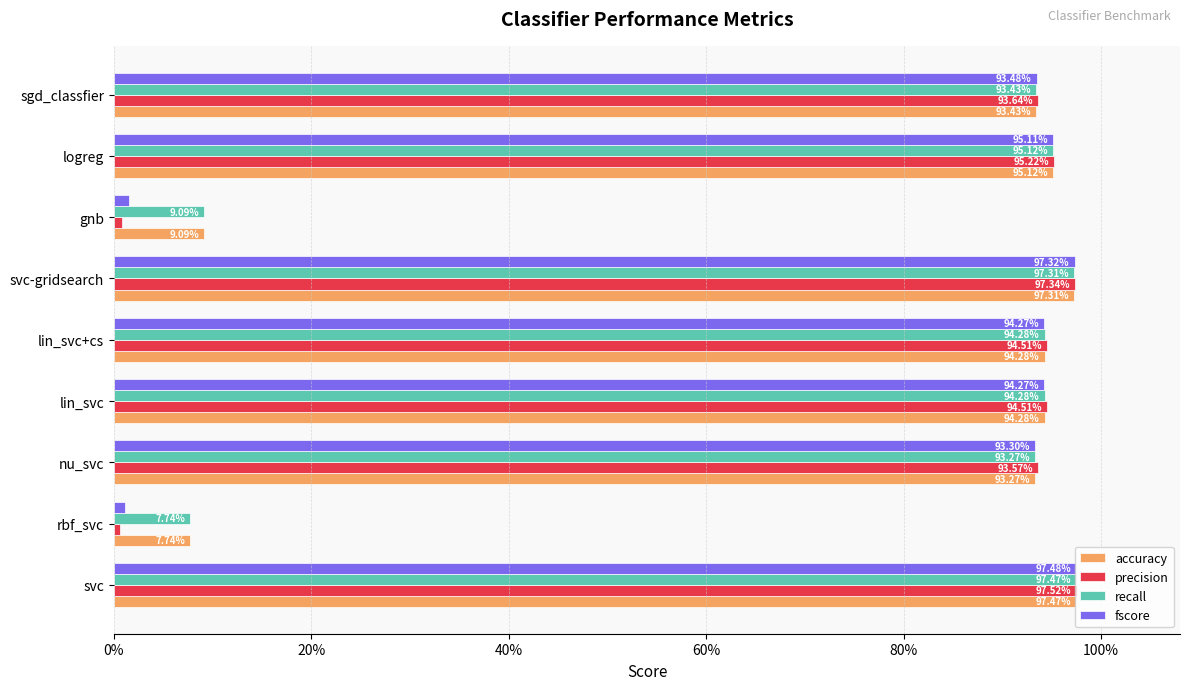

Reading right to left, what are all the values shown in this chart?

accuracy: 0.9	1.0	0.1	1.0	0.9	0.9	0.9	0.1	1.0
precision: 0.9	1.0	0.0	1.0	0.9	0.9	0.9	0.0	1.0
recall: 0.9	1.0	0.1	1.0	0.9	0.9	0.9	0.1	1.0
fscore: 0.9	1.0	0.0	1.0	0.9	0.9	0.9	0.0	1.0